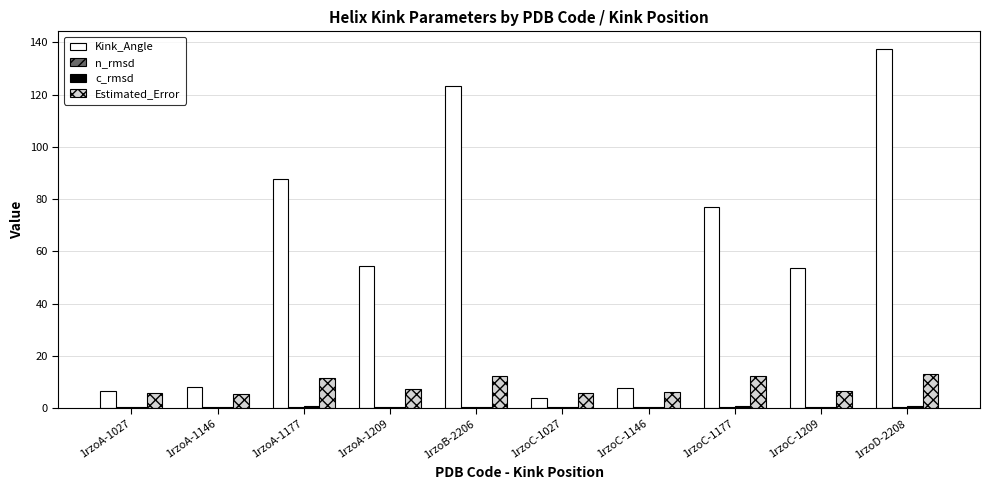

Between 1rzoA-1027 and 1rzoD-2208, which series saw the biggest shift?

Kink_Angle